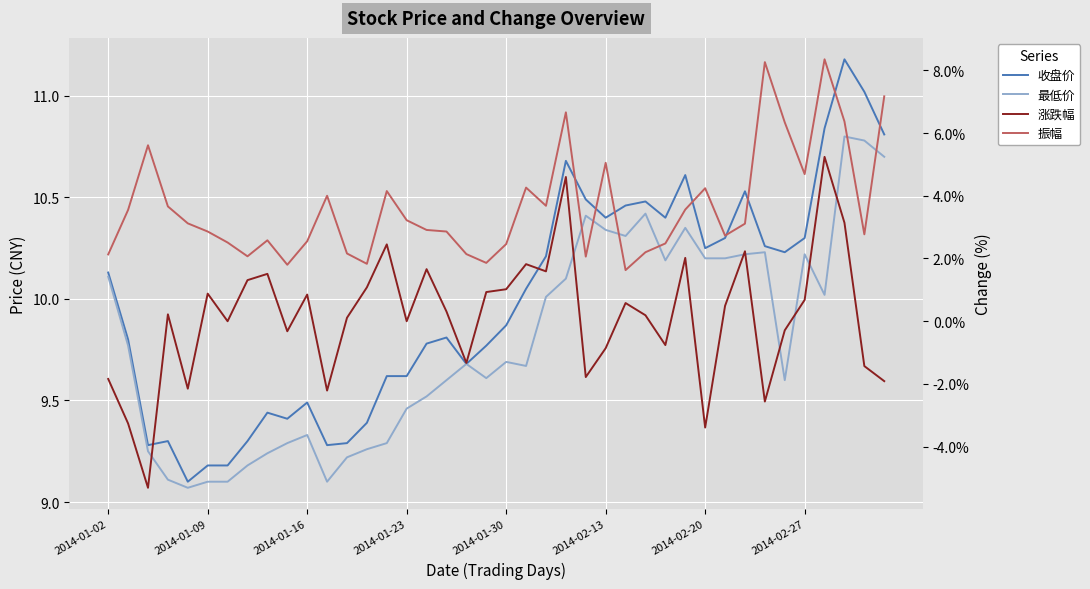

What is the difference between the maximum and second lowest values in the 振幅 series?

6.5